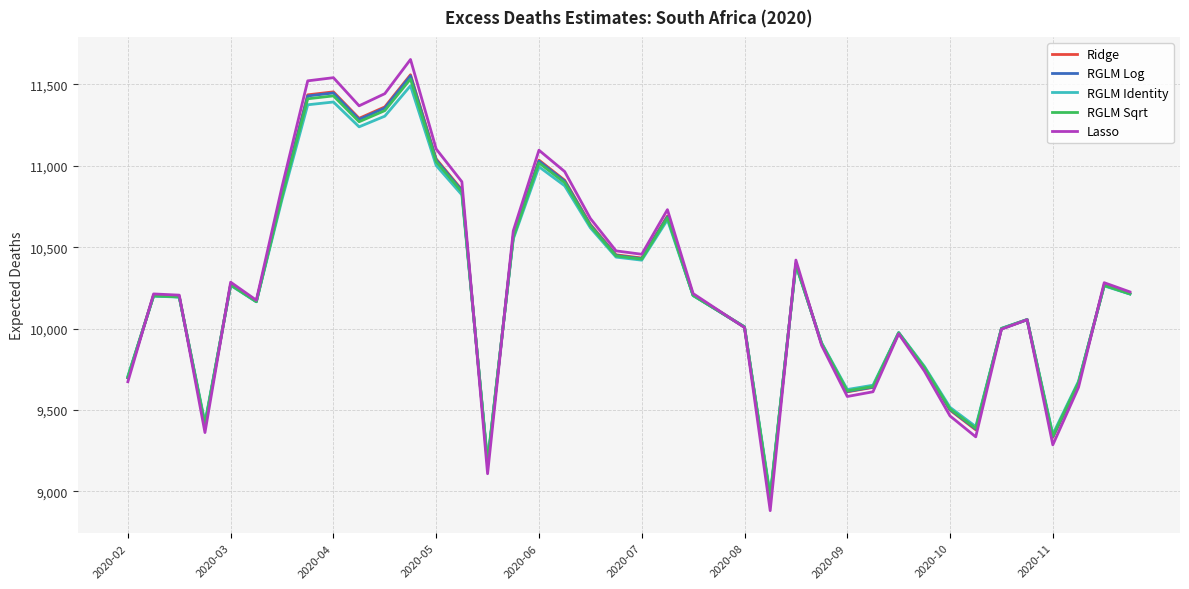

Which series has the widest spread of values?

Lasso